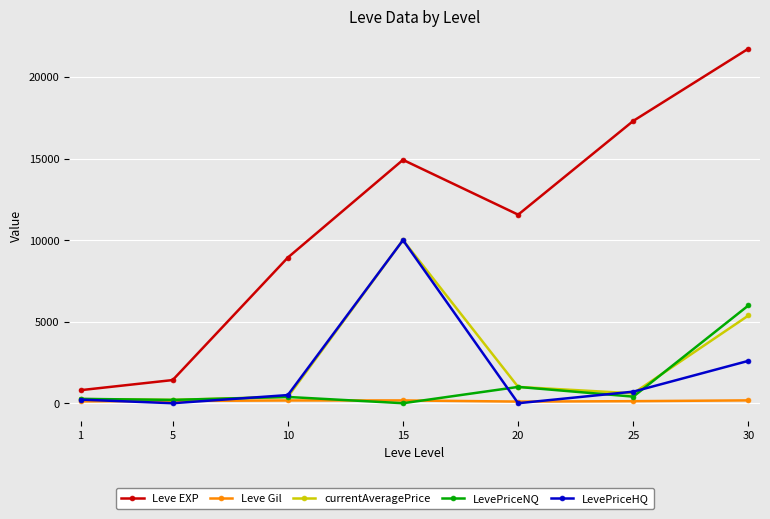

What is the greatest value displayed?

21740.0